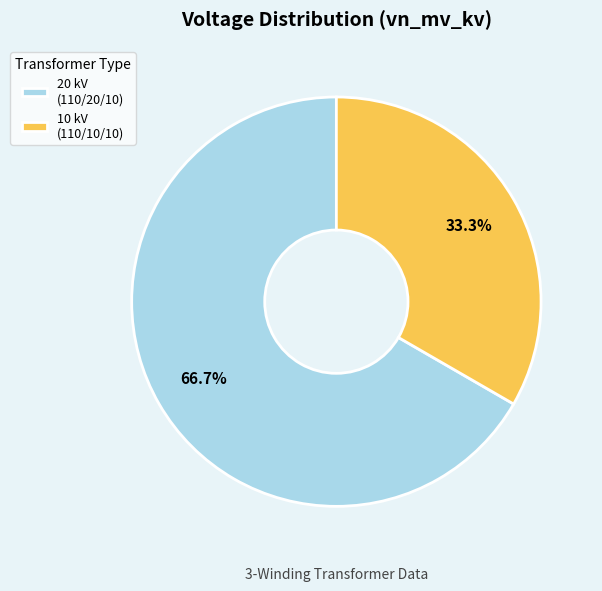

To the nearest percent, what is the average slice percentage?

50%